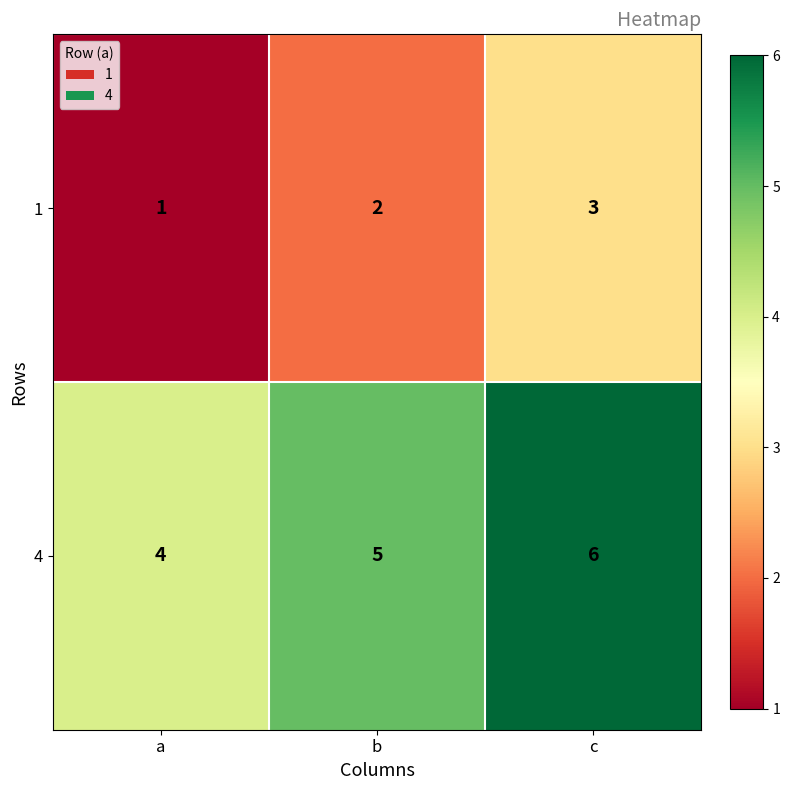

True or false: 4 has a value of 1 at b.

False